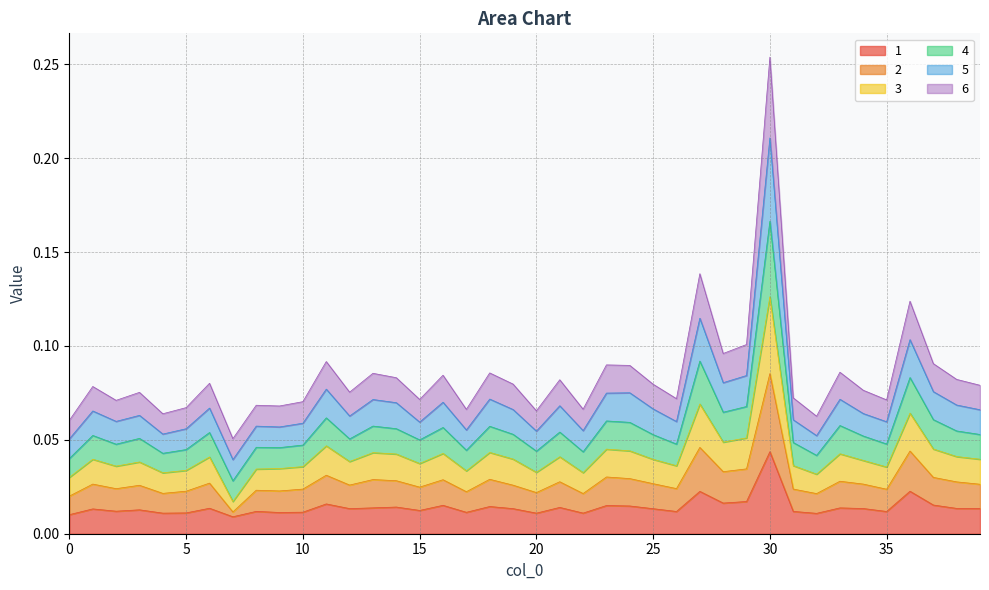

Does the chart have visible grid lines?

Yes